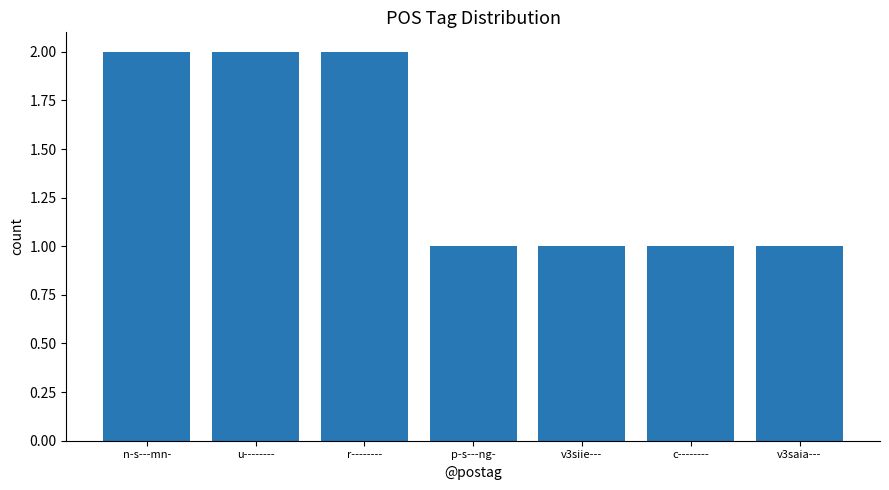

Are the bars grouped side by side (vs. stacked)?

No